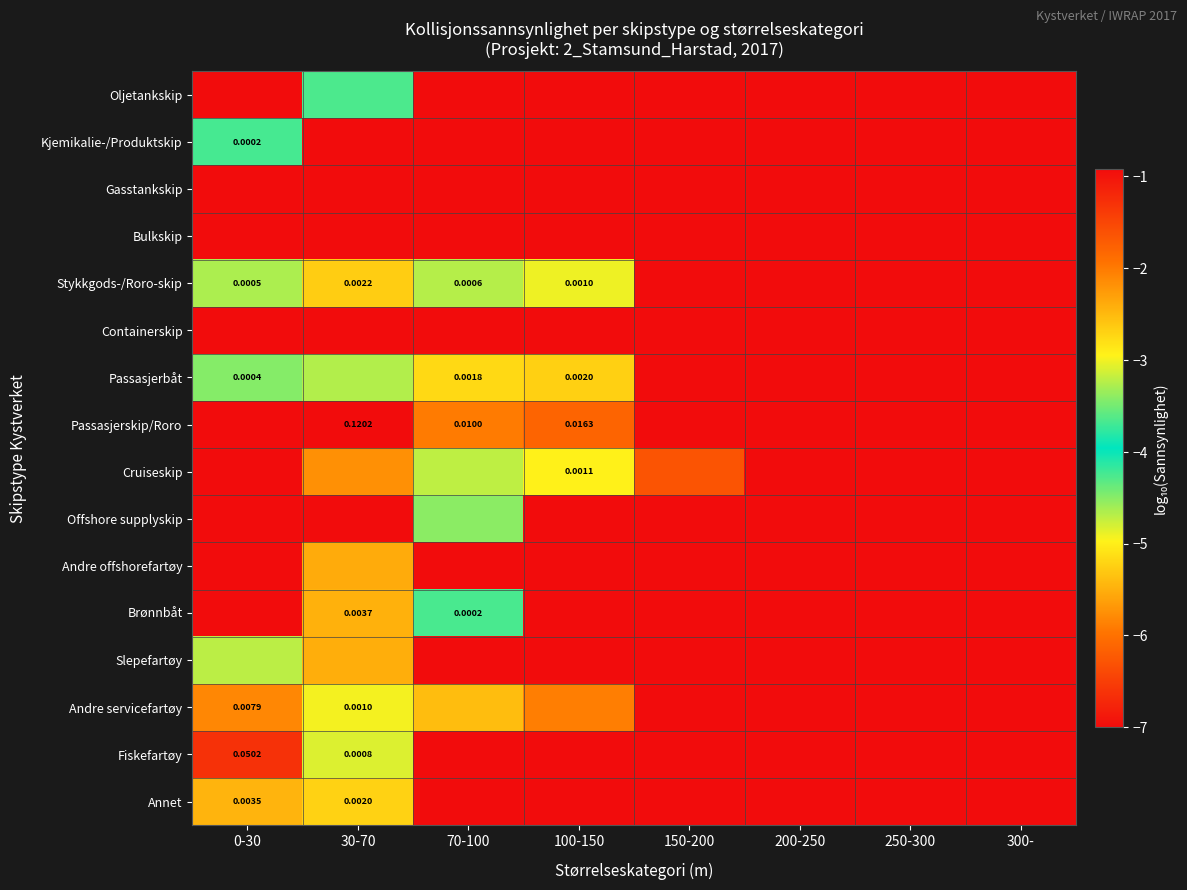

Which has a higher value, 30-70 or 250-300?

30-70